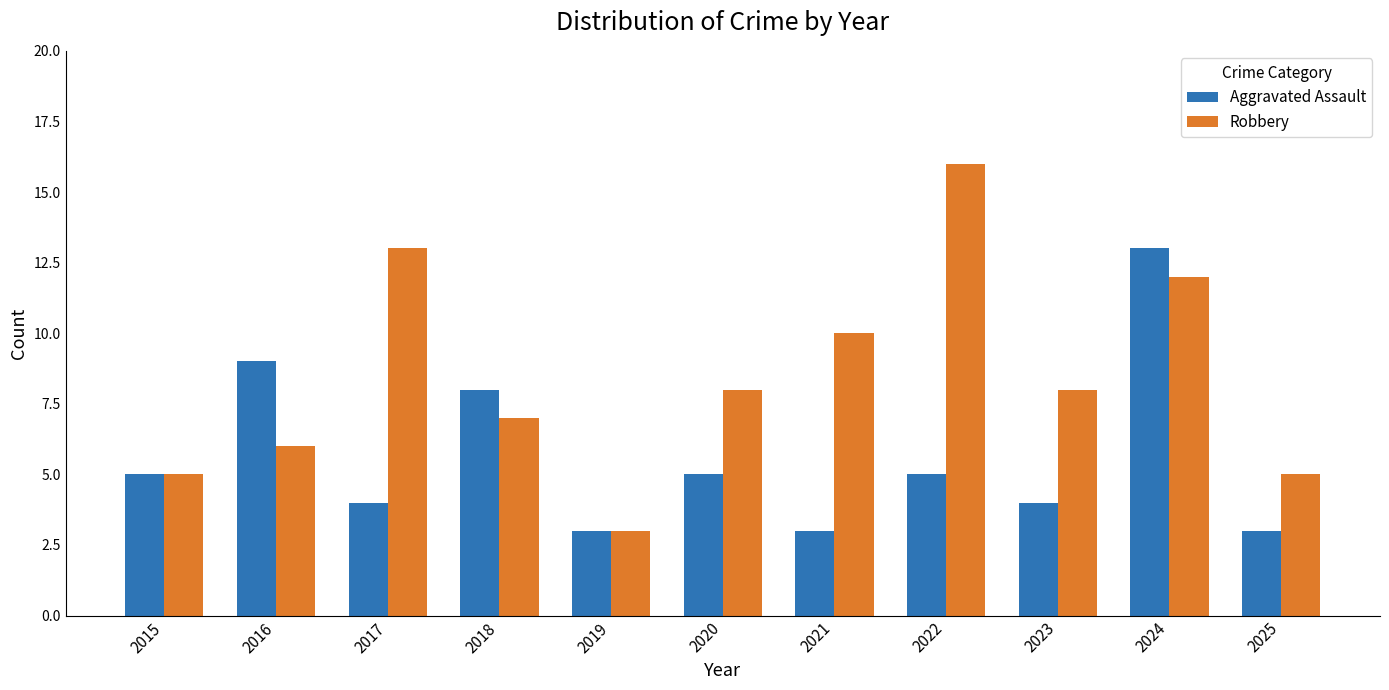

List the series in order of their peak value, lowest first.

Aggravated Assault, Robbery